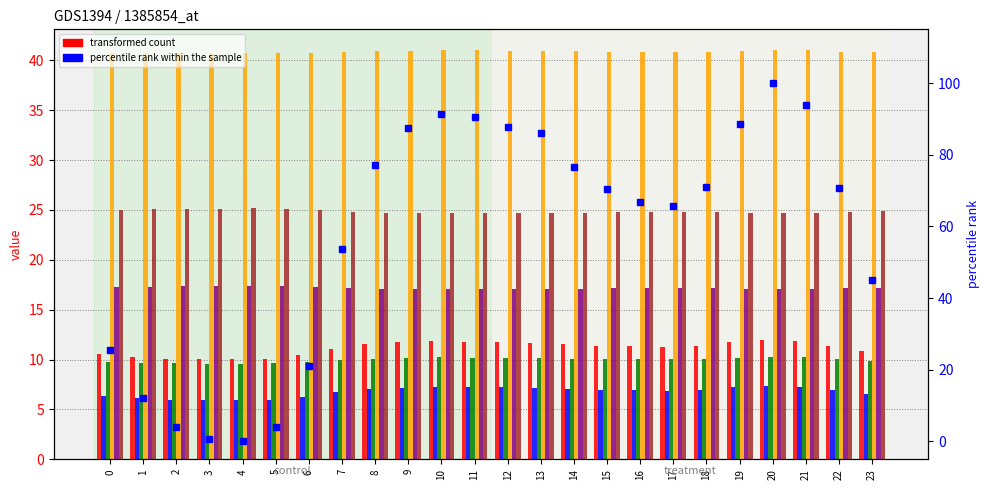

At which label is col_7 closest to 24?

20